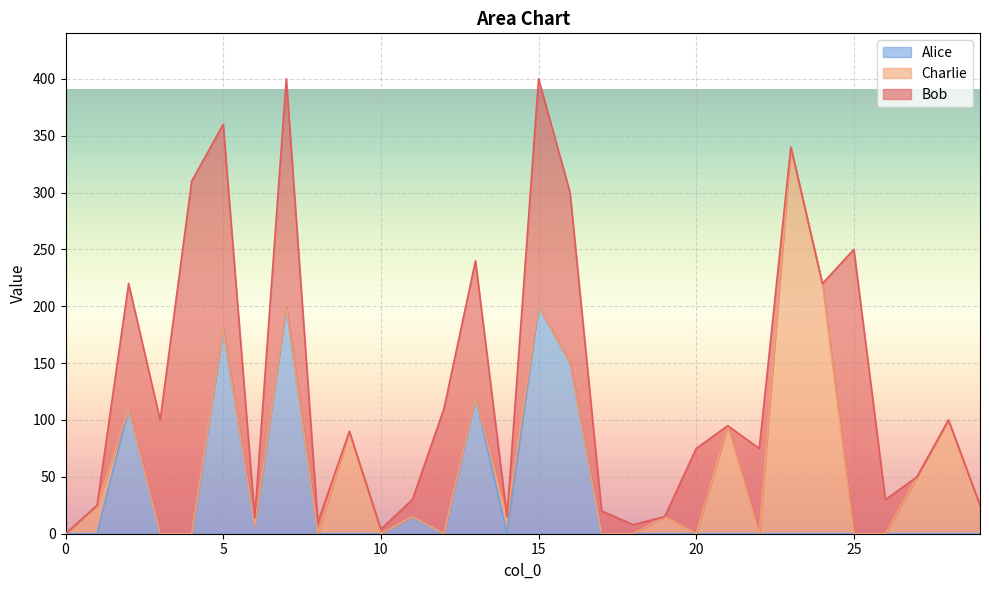

True or false: Charlie has more than 0 points higher than both neighbors.

True